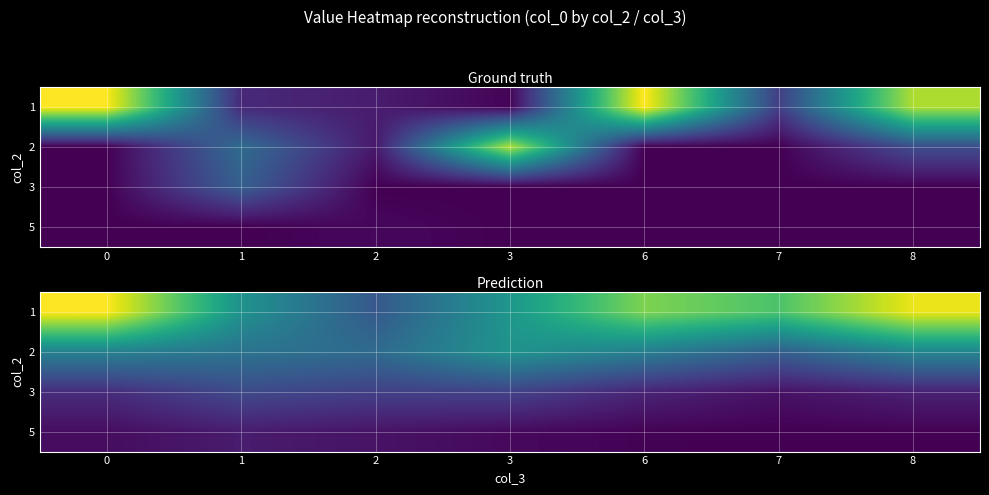

What is the difference between the second highest and minimum values in the 1 series?

512.3